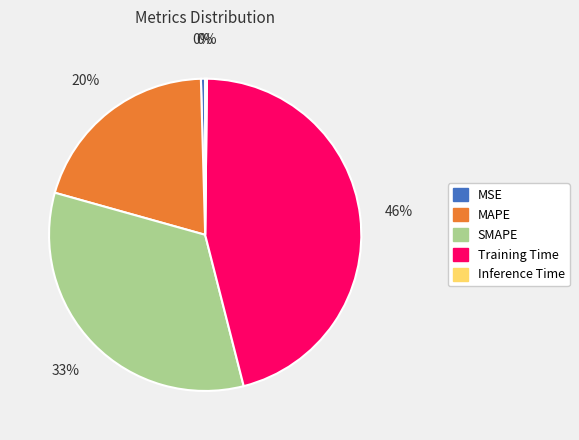

To the nearest percent, what is the average slice percentage?

20%